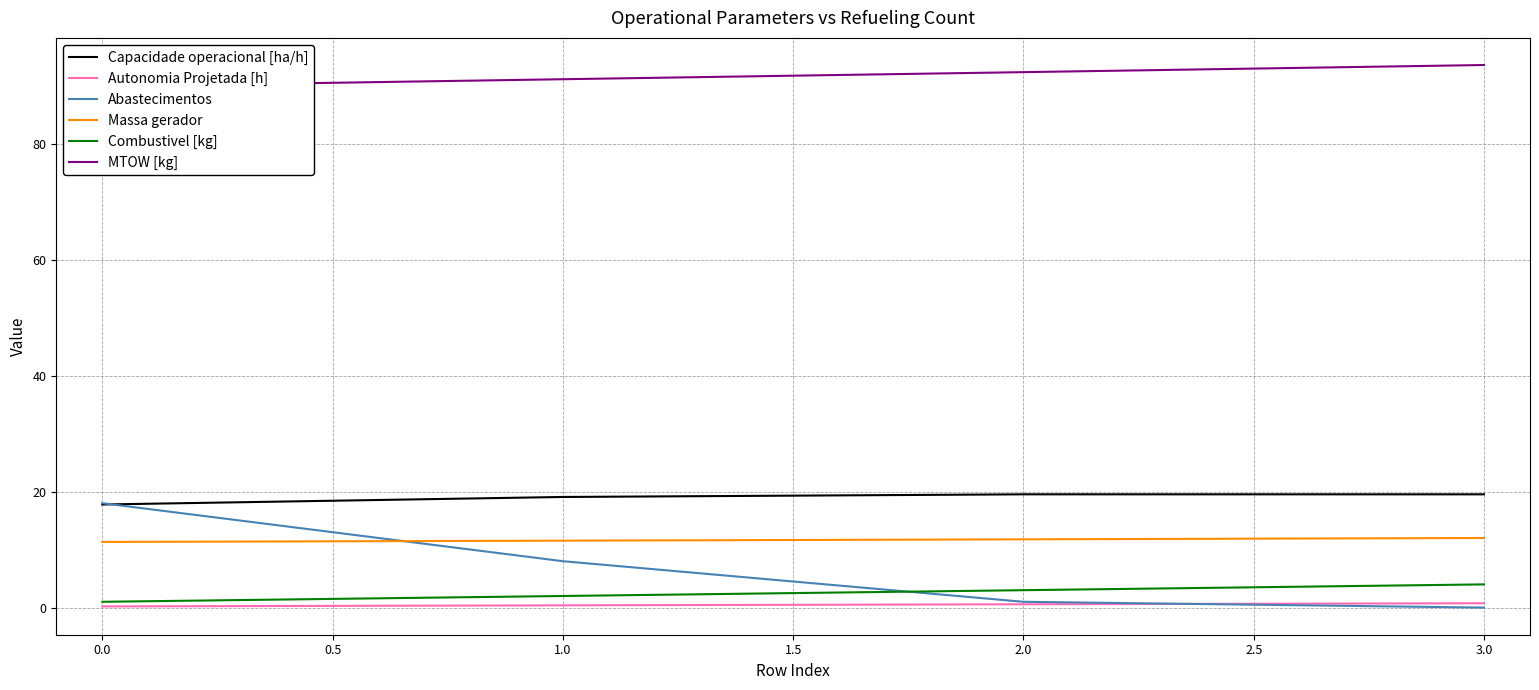

At which label does Abastecimentos reach its minimum?

3.0